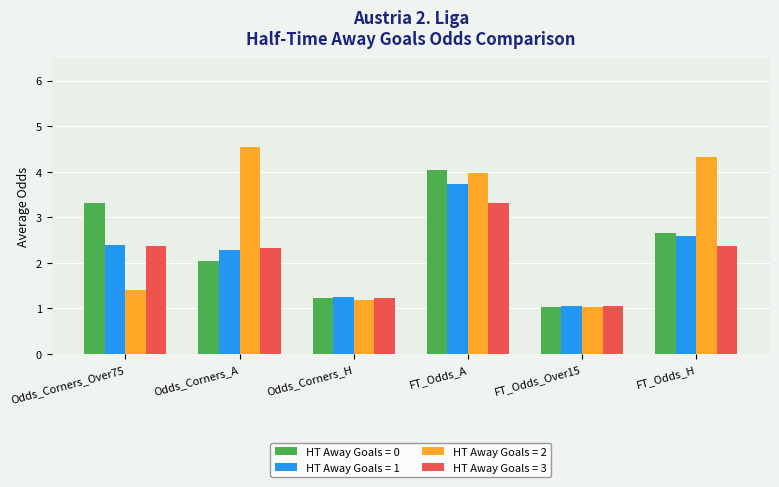

What is the difference between the second highest and second lowest values in the HT Away Goals = 3 series?

1.1